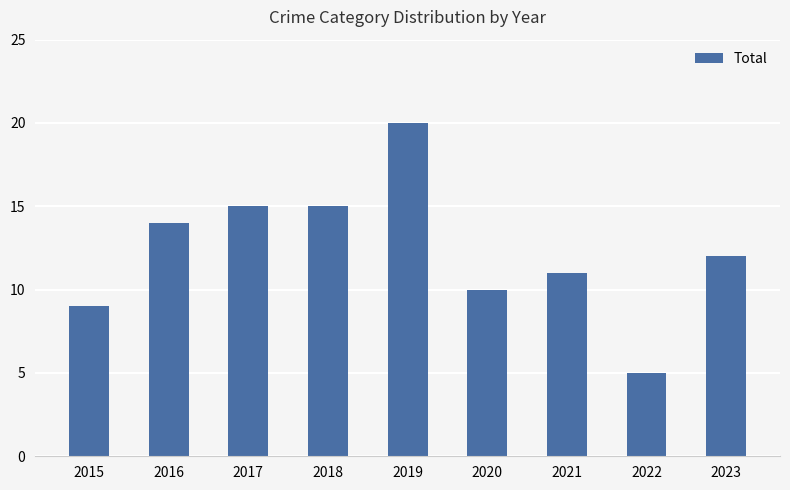

Are the bars grouped side by side (vs. stacked)?

No